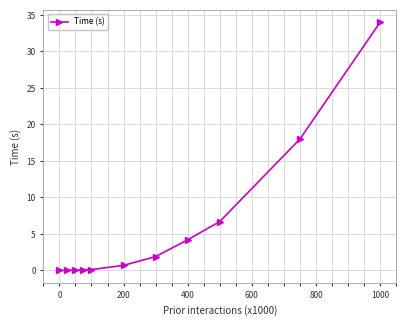

What is the maximum value shown in the chart?

34.0